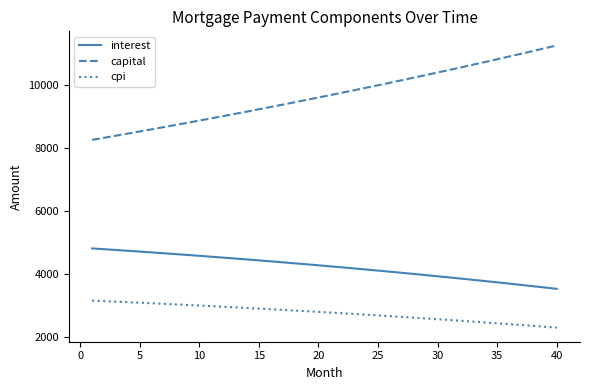

Which series has the widest spread of values?

capital